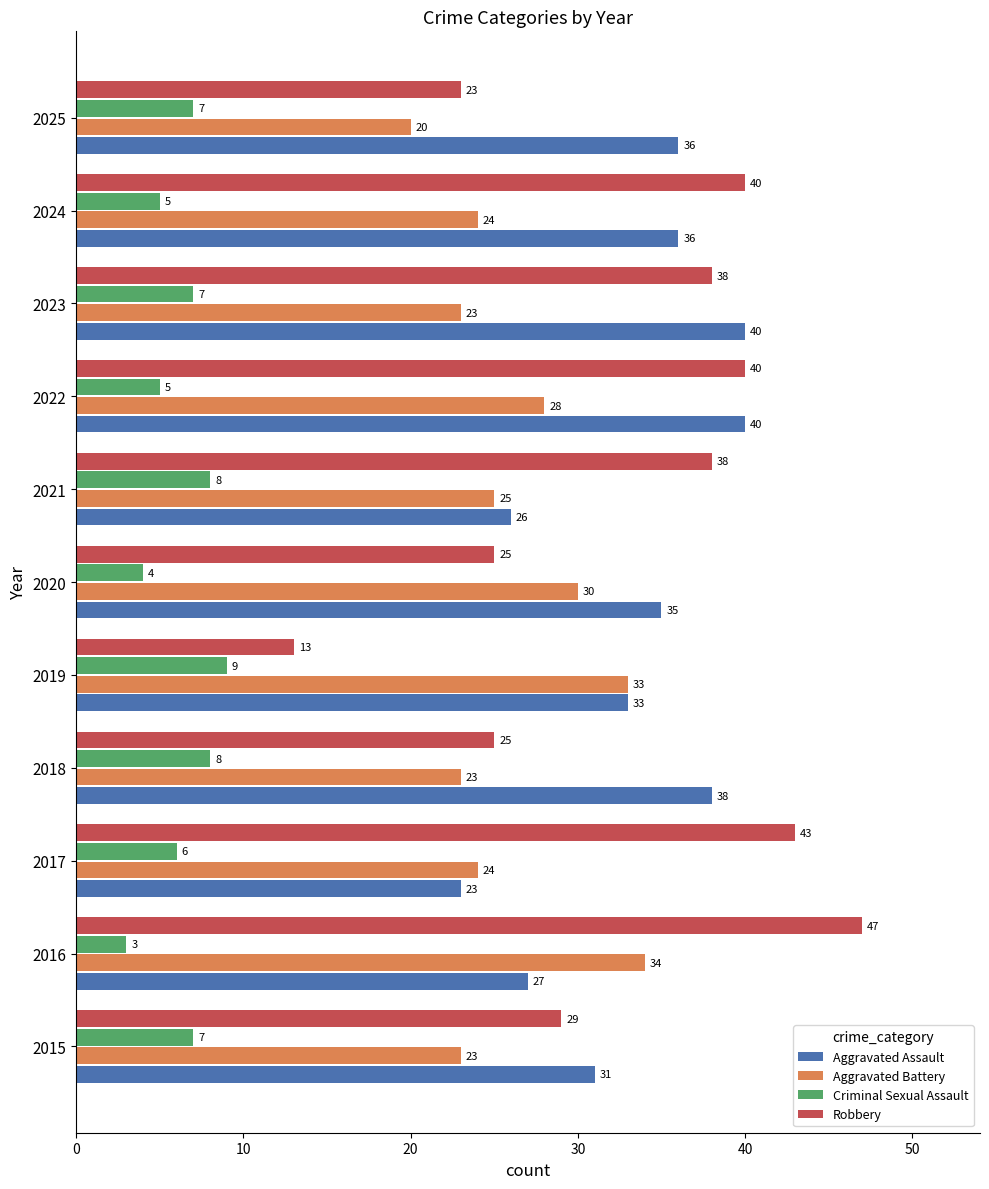

Which series has the largest total across all categories?

Aggravated Assault